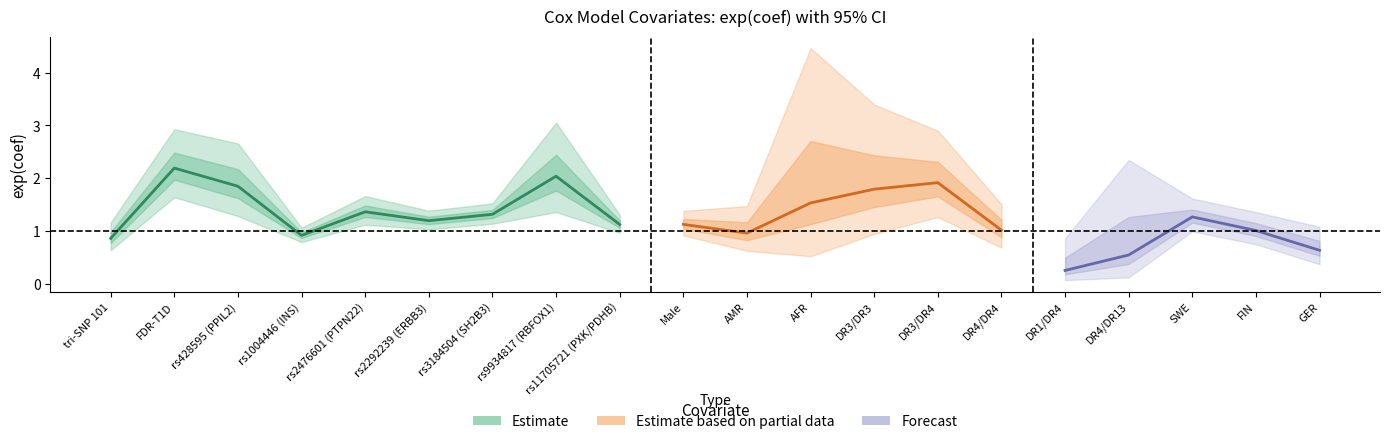

True or false: exp(coef) lower 95% has a value of 1.0 at DR3/DR3.

True